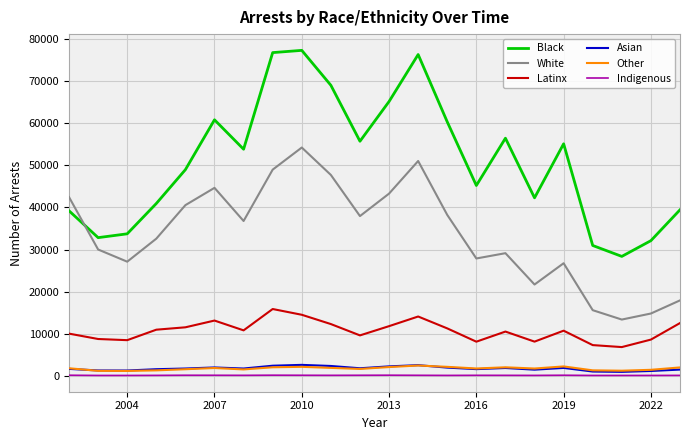

True or false: White and Asian cross at least once.

False